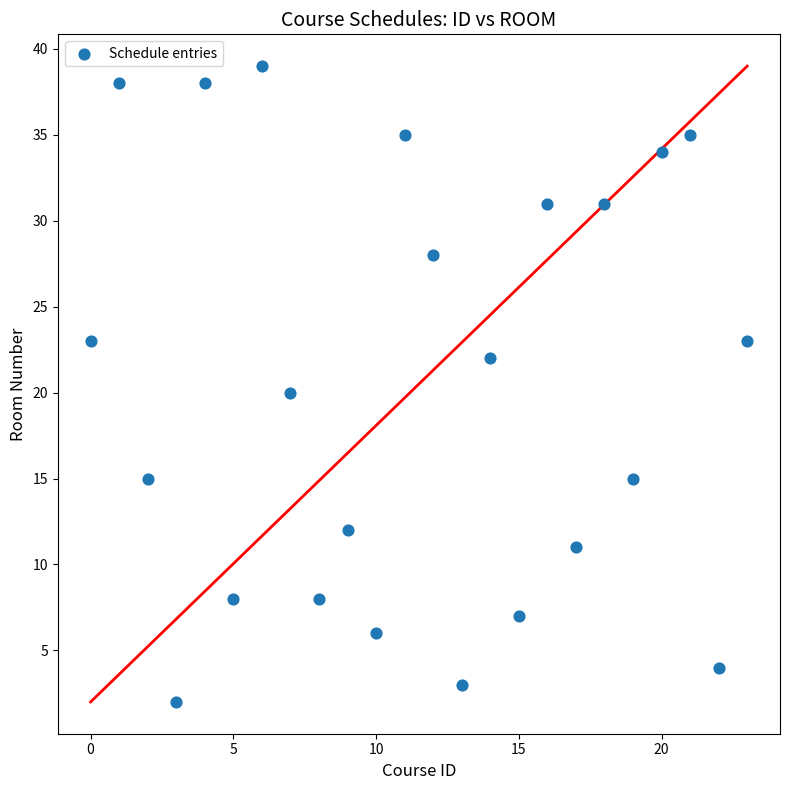

What is the range of Y values (max minus min)?

37